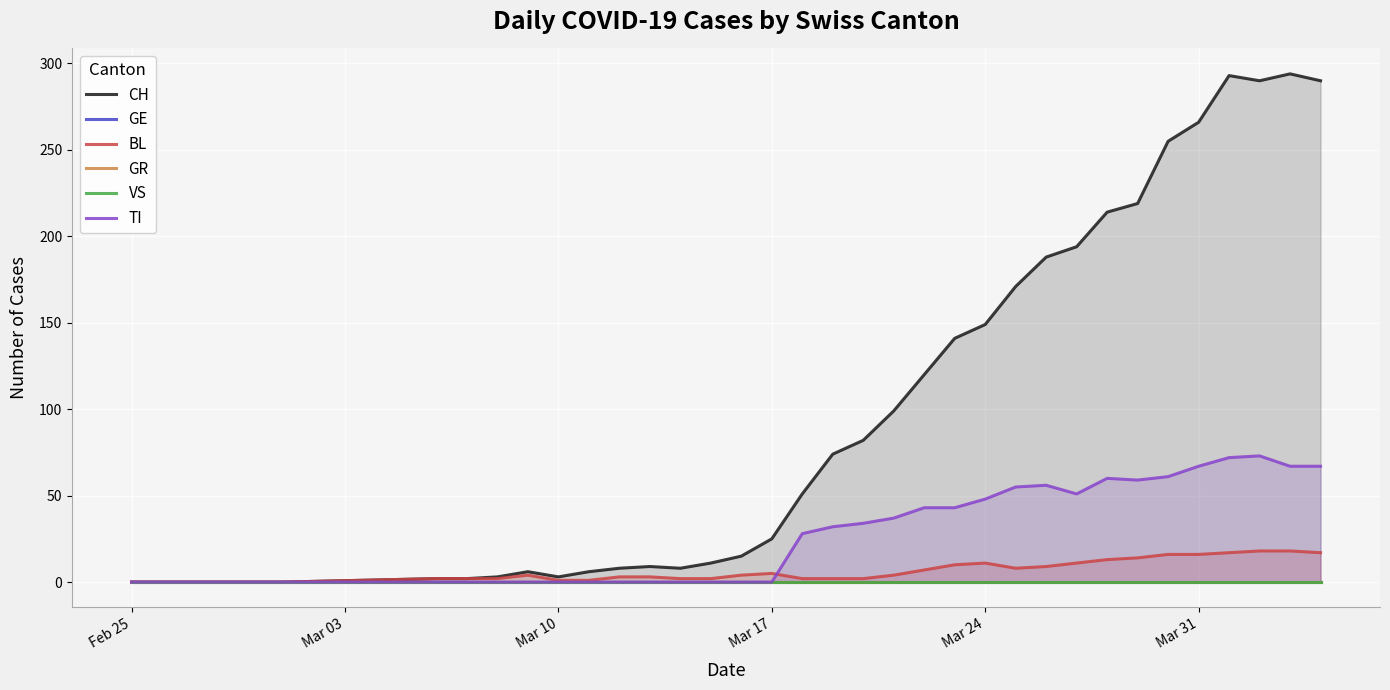

How many data points in BL are above 4?

15